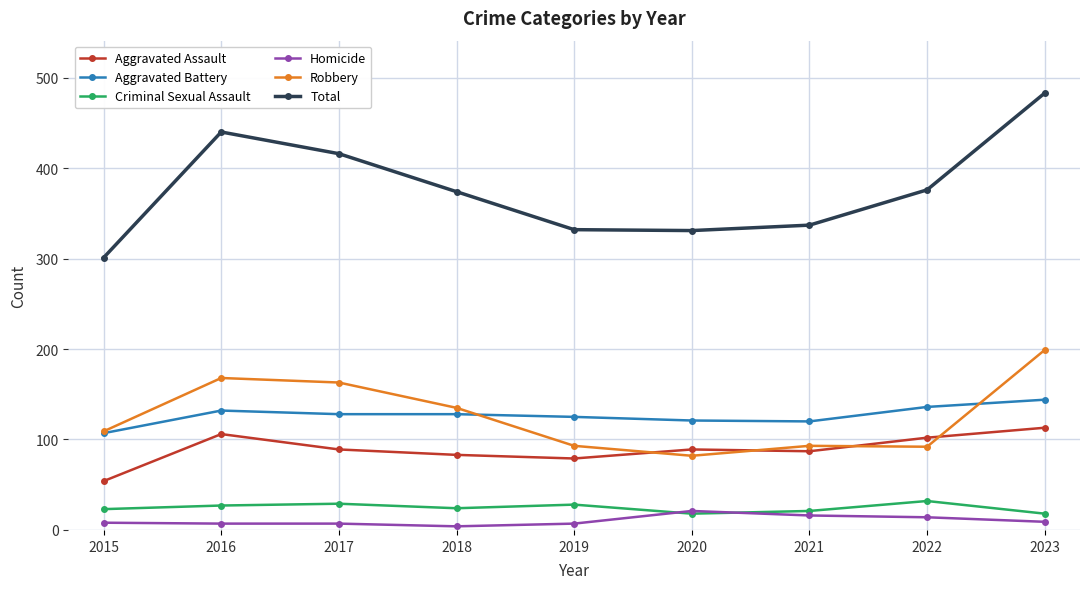

What is the average value of the Robbery series?

126